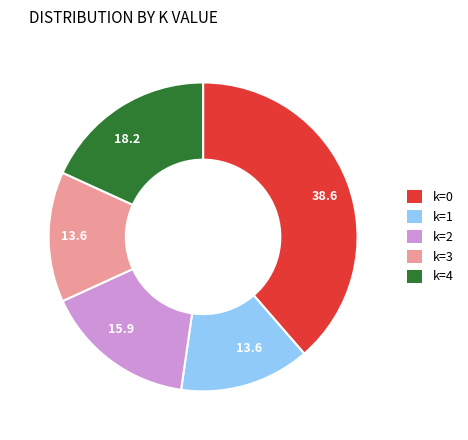

Is there any slice that represents more than half of the pie?

No